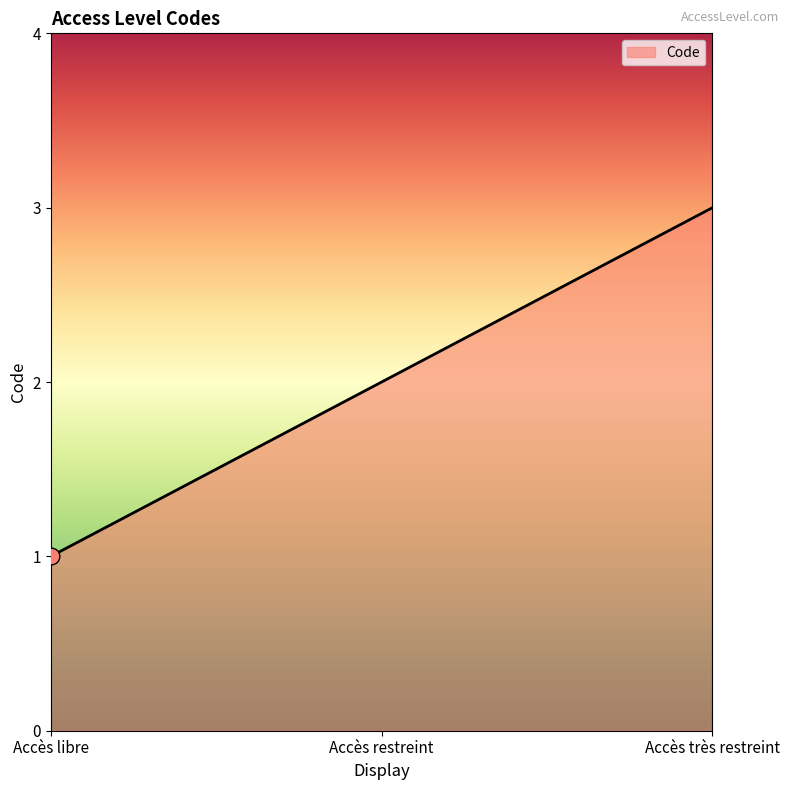

Rank the categories by value from highest to lowest.

Accès très restreint, Accès restreint, Accès libre